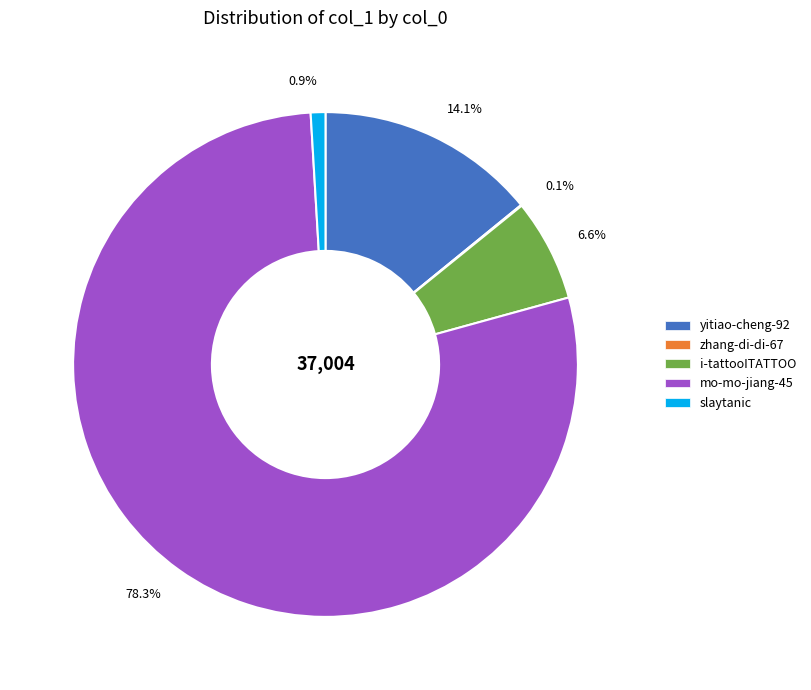

Do i-tattooITATTOO and mo-mo-jiang-45 together represent more than half of the pie?

Yes